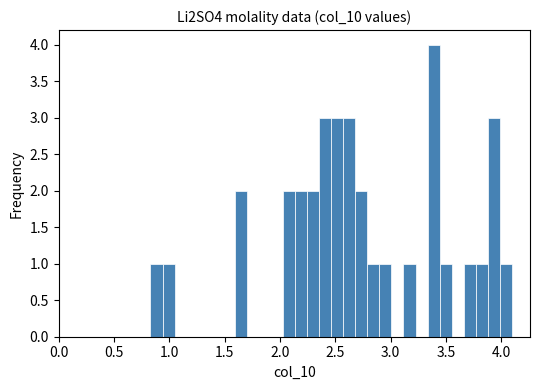

Read against the x-axis, roughly where is the centre of the tallest bar?

3.40